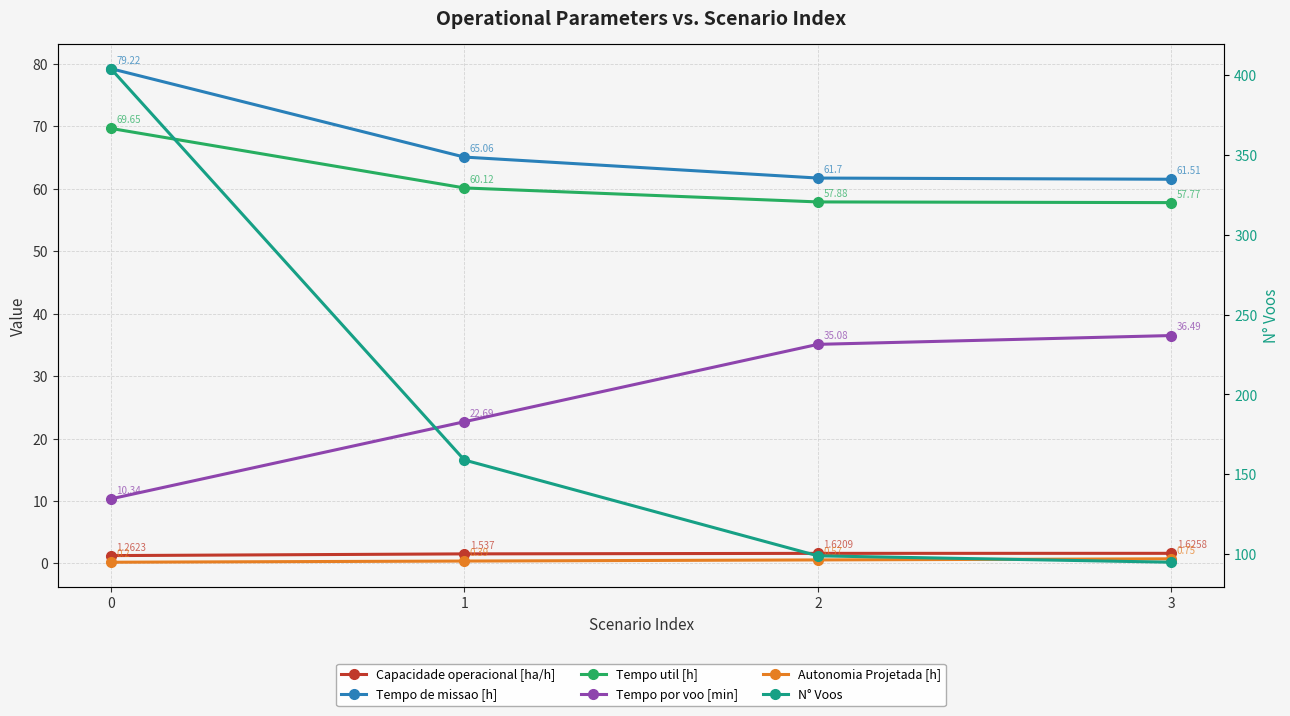

Does the chart display data point markers on the line(s)?

Yes